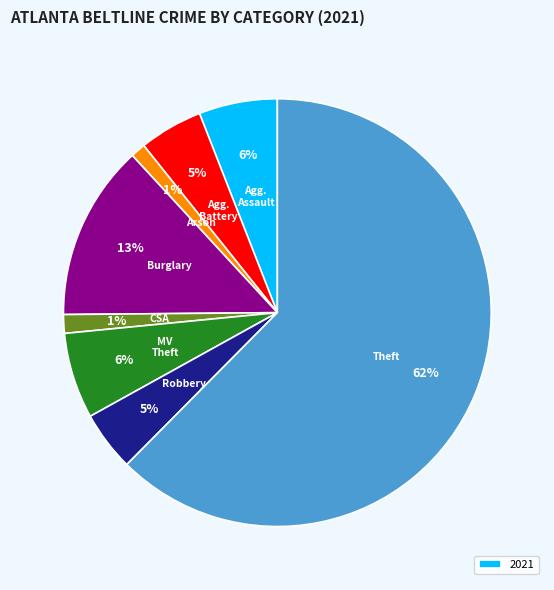

To the nearest percent, what is the average slice percentage?

12%